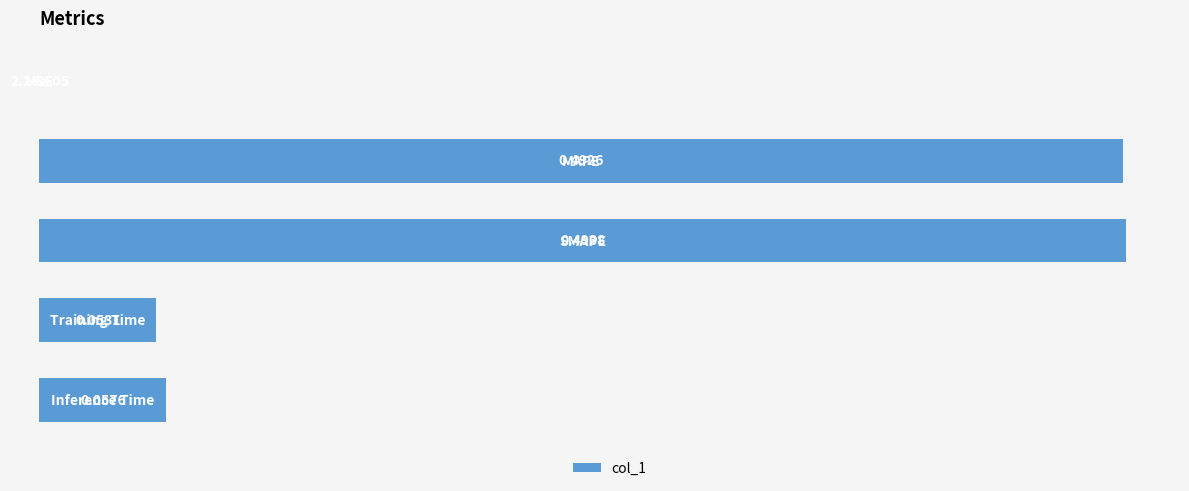

What is the sum of all values?

1.1